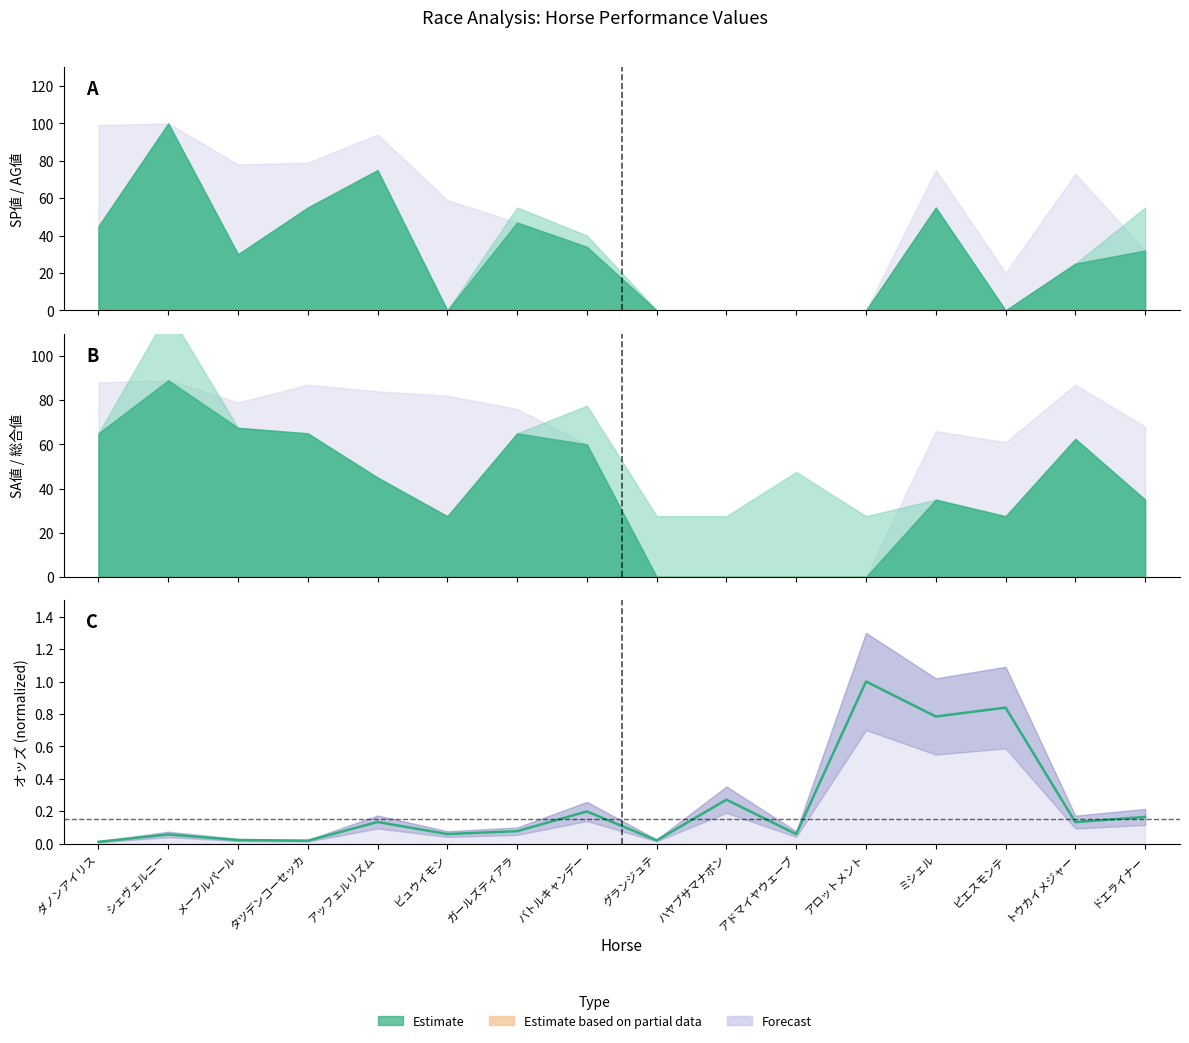

Reading left to right, extract all data points from this chart.

ダノンアイリス=0.0	シェヴェルニー=0.1	メープルパール=0.0	タツデンコーセッカ=0.0	アッフェルリズム=0.1	ビュウイモン=0.1	ガールズティアラ=0.1	バトルキャンデー=0.2	グランジュテ=0.0	ハヤブサマナポン=0.3	アドマイヤウェーブ=0.1	アロットメント=1.0	ミシェル=0.8	ピエスモンテ=0.8	トウカイメジャー=0.1	ドエライナー=0.2